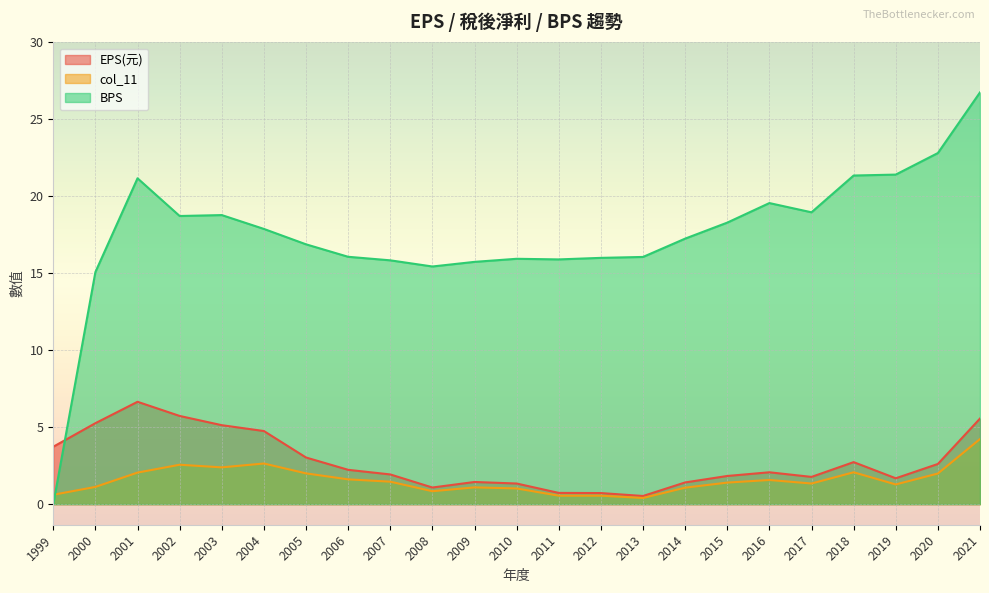

What is the total value across all series at 2011?

17.2